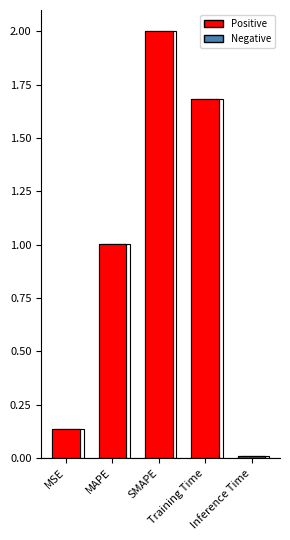

How many bars are there in total?

5